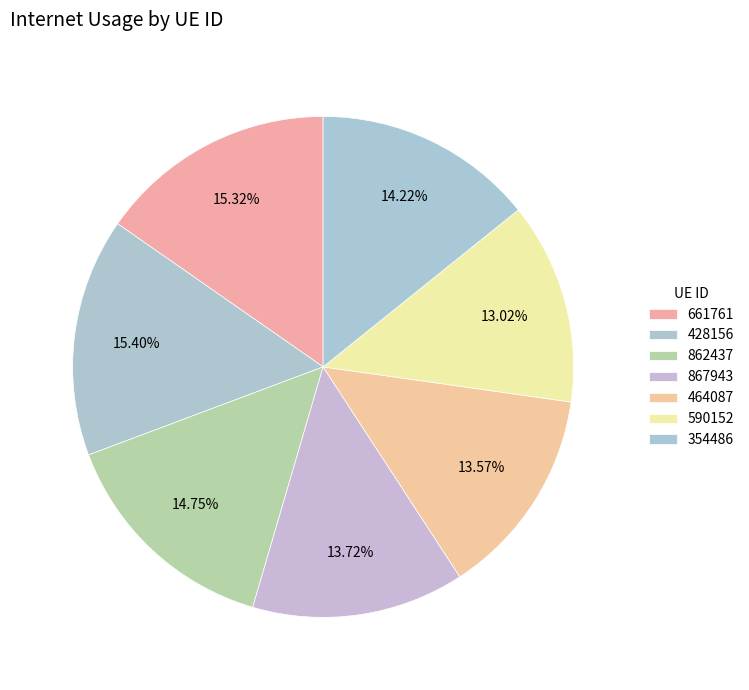

To the nearest percent, what percentage of the pie is 867943?

14%